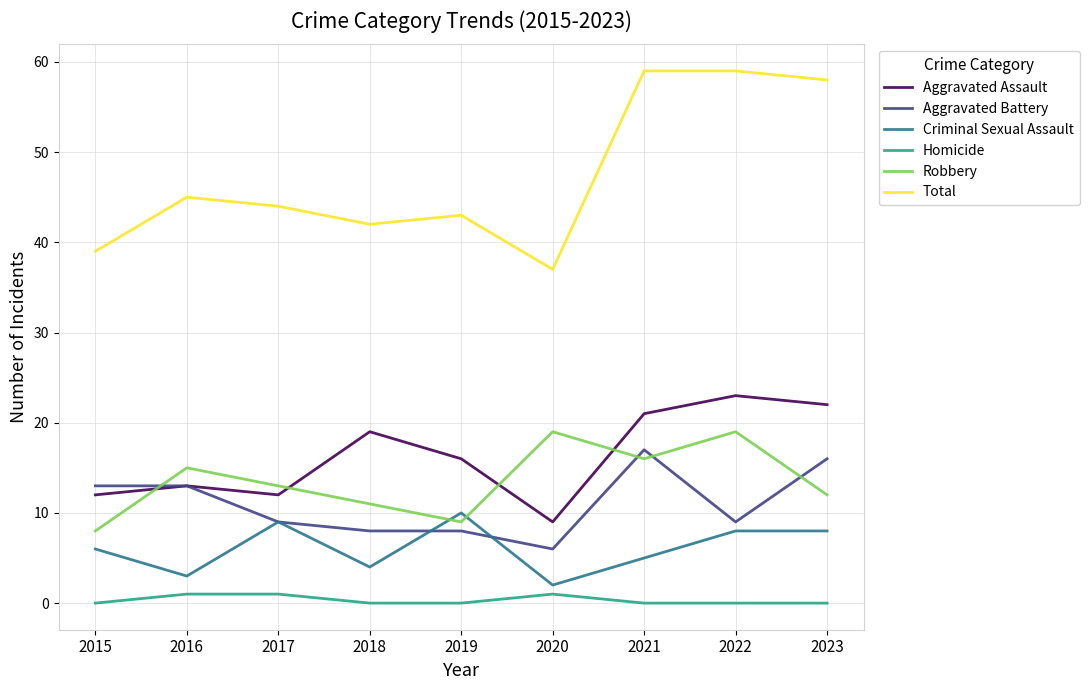

What is the sum of the Criminal Sexual Assault values at 2023 and 2021?

13